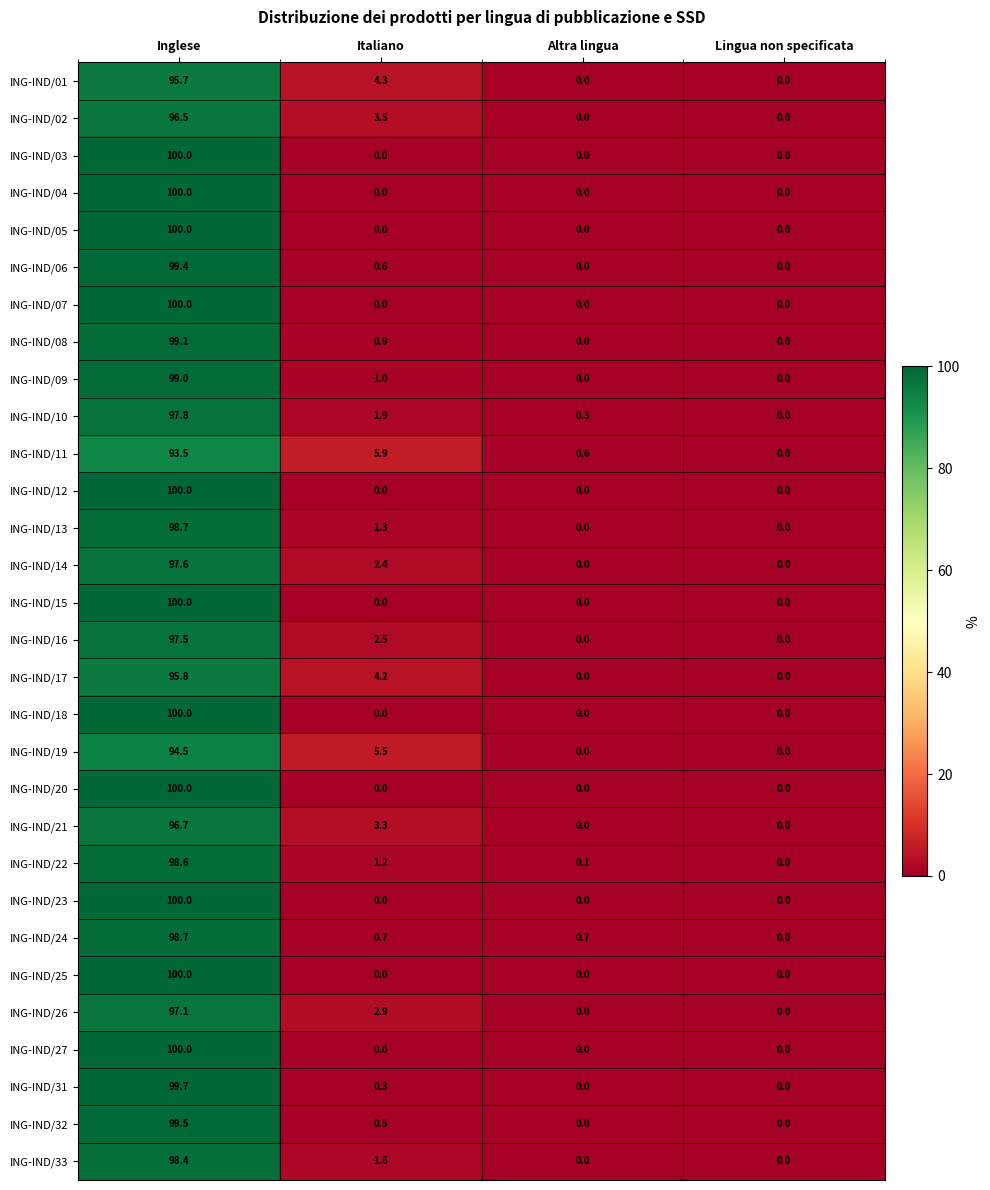

The value of ING-IND/07 at Italiano is 31.5. True or false?

False